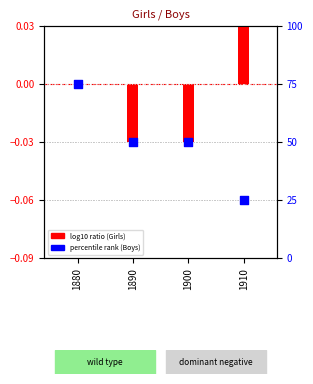

Approximately how many times larger is the value at 1890 compared to 1880?

0.7